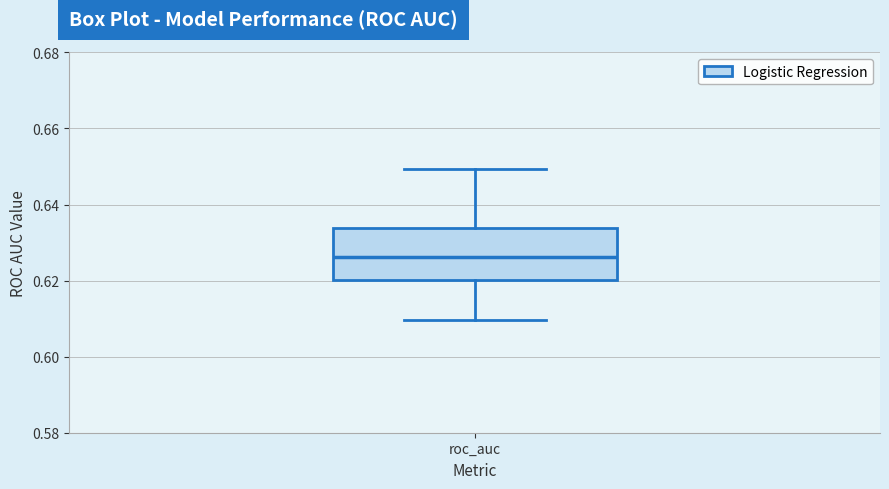

Where does the upper whisker of the box for roc_auc end on the y-axis? The values are not printed on the chart, so give them approximately, as read against the axis.

0.650